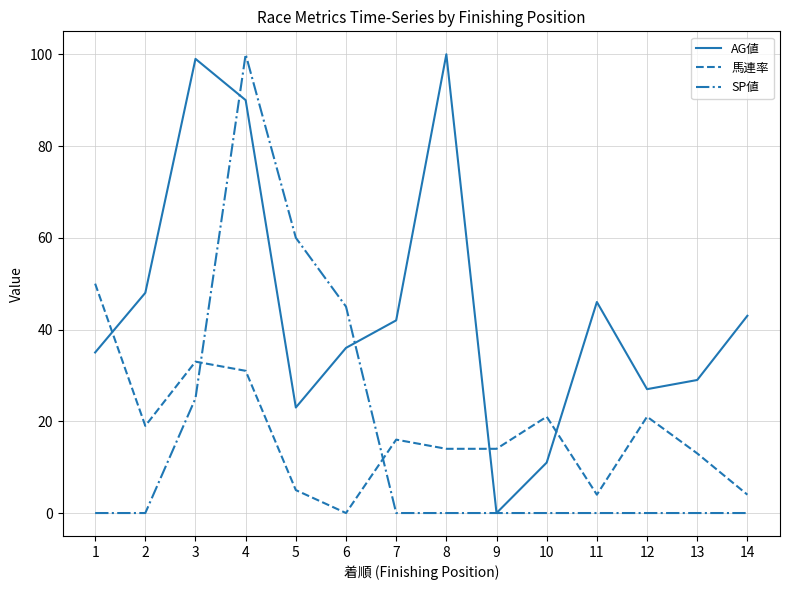

What is the difference between the highest and lowest values at 2?

48